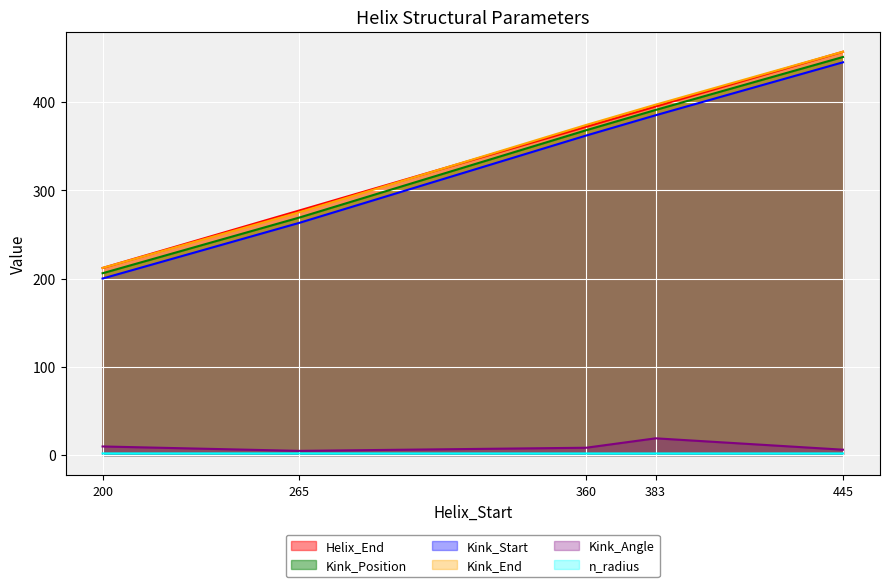

What is the lowest value of the Kink_Start series?

200.0